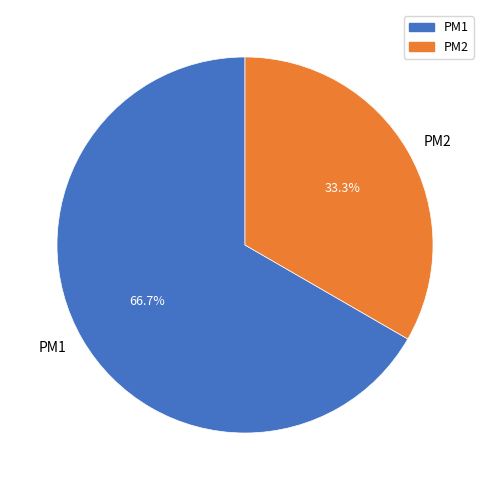

Rank the categories by value from highest to lowest.

PM1, PM2